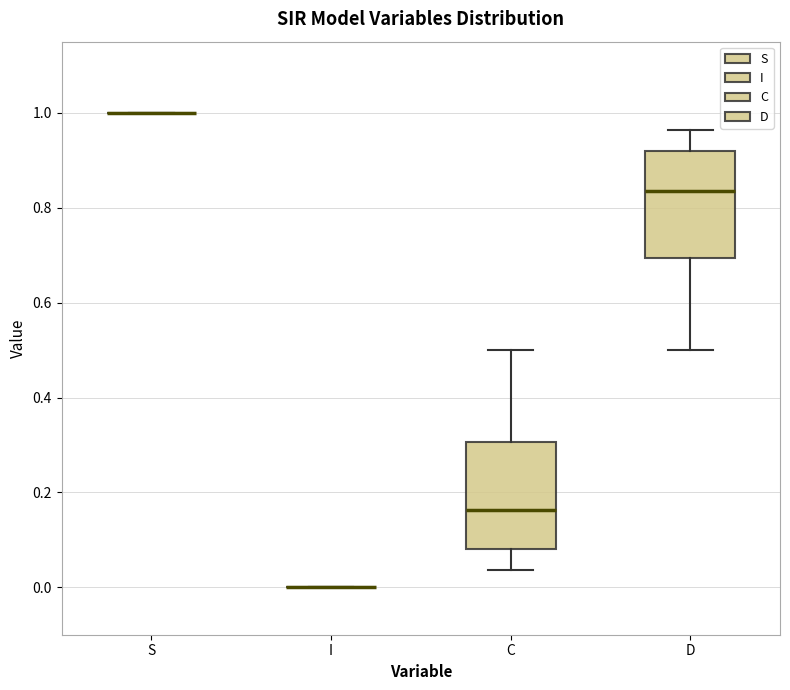

Where does the lower whisker of the box for C end on the y-axis? The values are not printed on the chart, so give them approximately, as read against the axis.

0.04